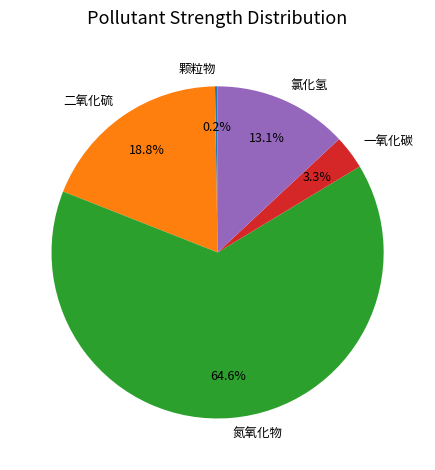

To the nearest percent, what percentage of the pie is 氯化氢?

13%